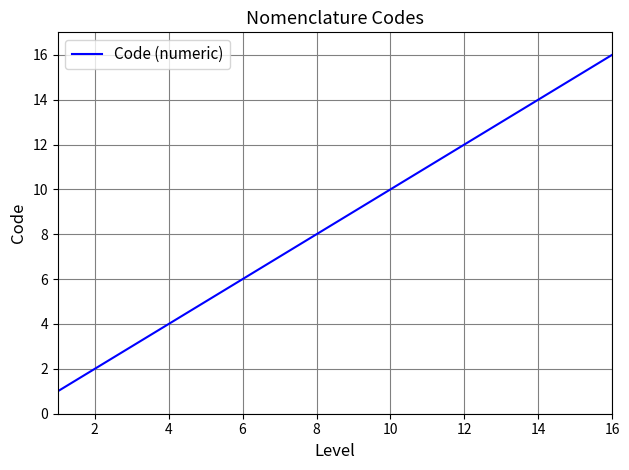

What is the maximum value shown in the chart?

16